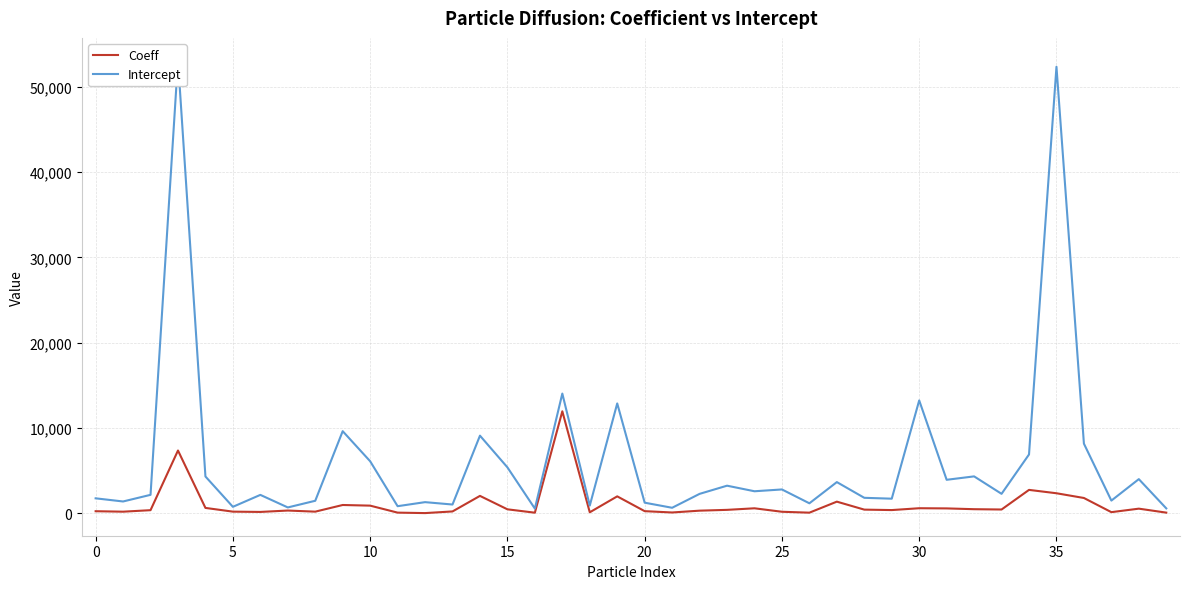

How many values in the Intercept series exceed 2274?

20